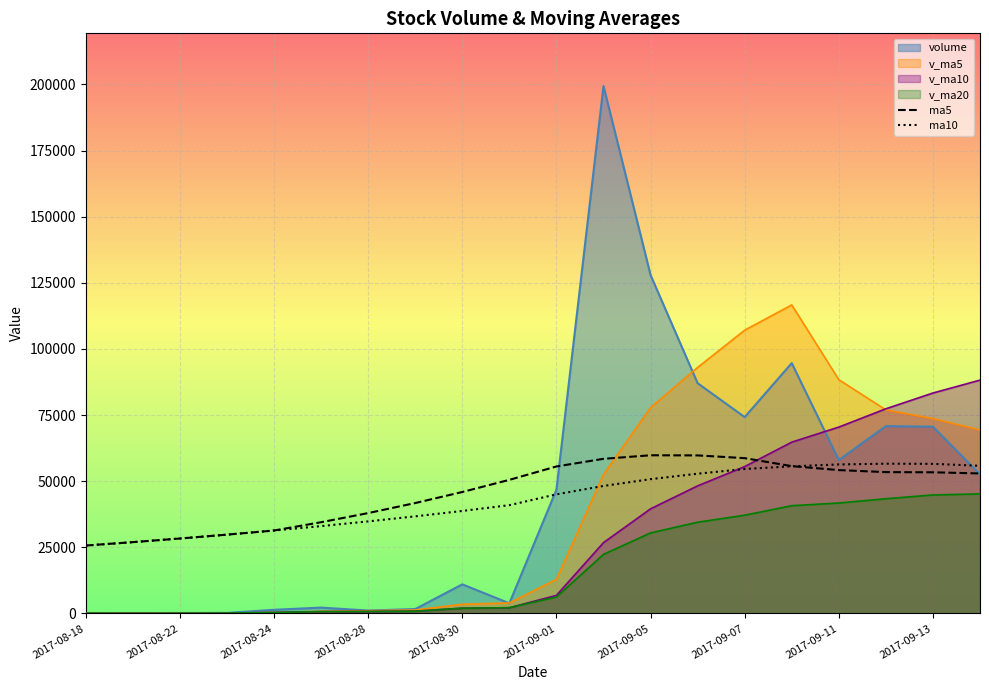

Which series has the largest total across all categories?

ma5